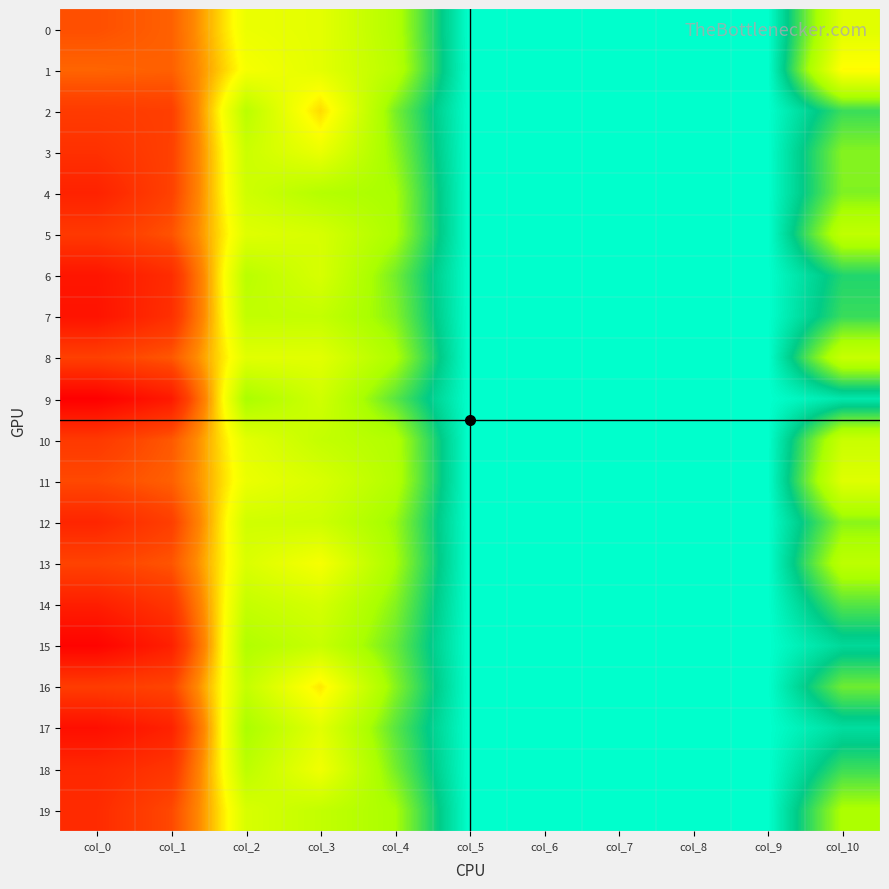

List the series in order of their peak value, lowest first.

1, 0, 11, 13, 8, 16, 2, 10, 5, 3, 19, 18, 12, 4, 14, 6, 7, 17, 15, 9